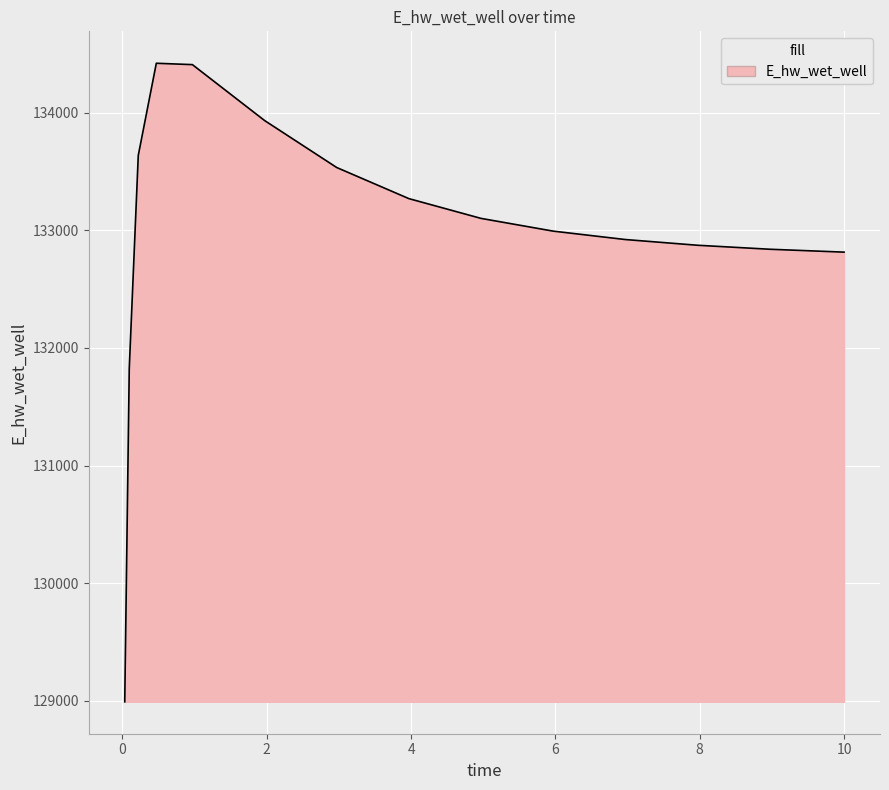

What is the sum of all values?

1994375.2